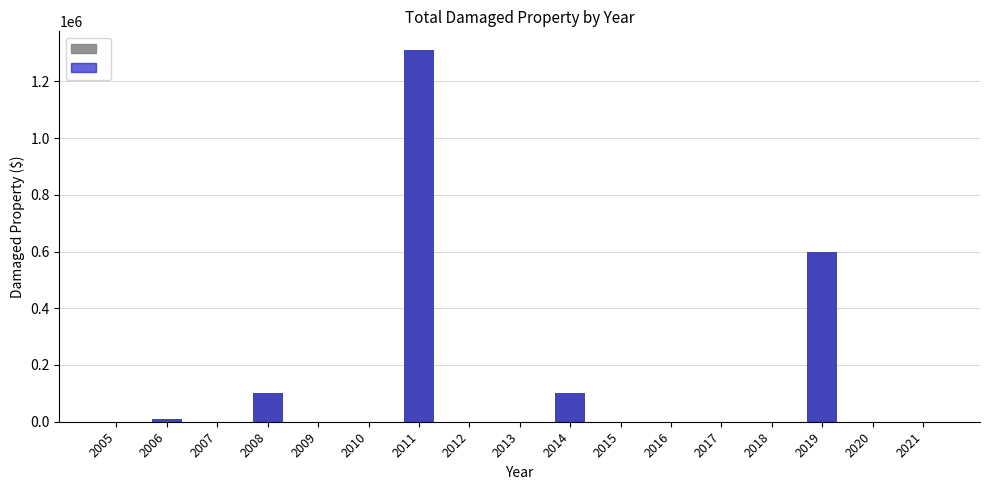

At how many categories does at least one series exceed 990116?

1